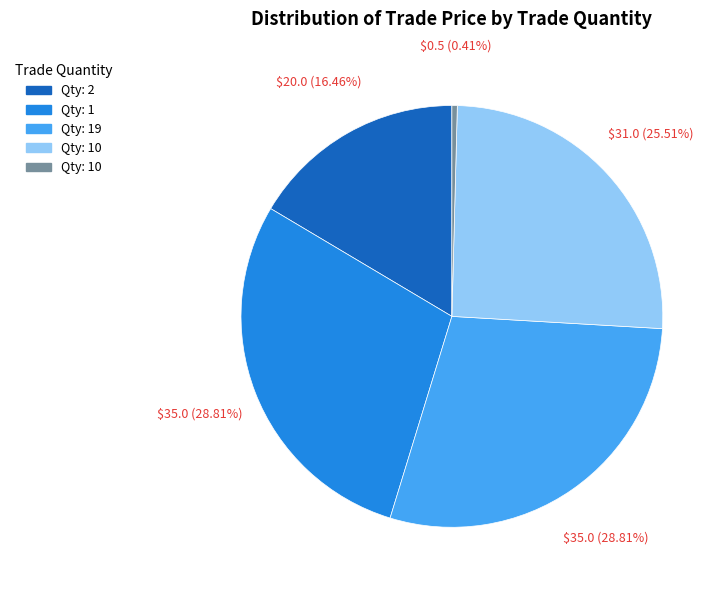

Is there a majority slice in this chart?

No